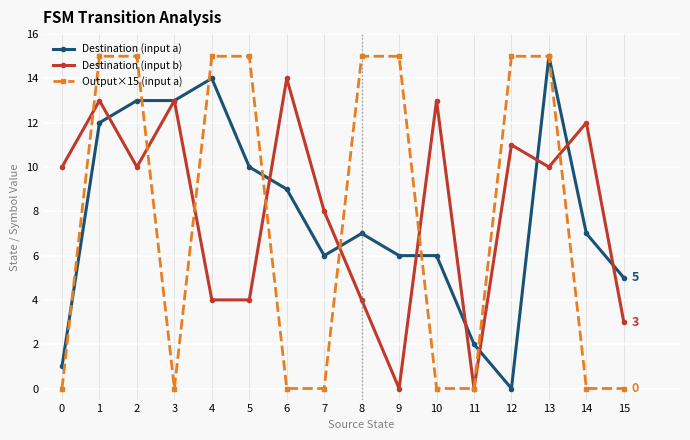

How many data points in Output×15 (input a) are less than 15?

8